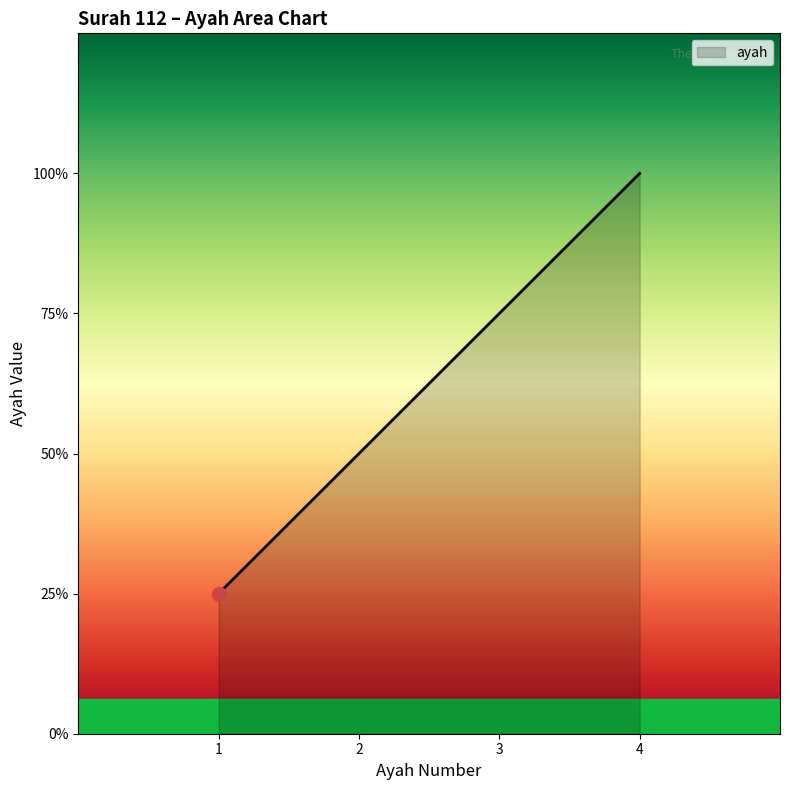

Count the values in the range 2 to 4.

3